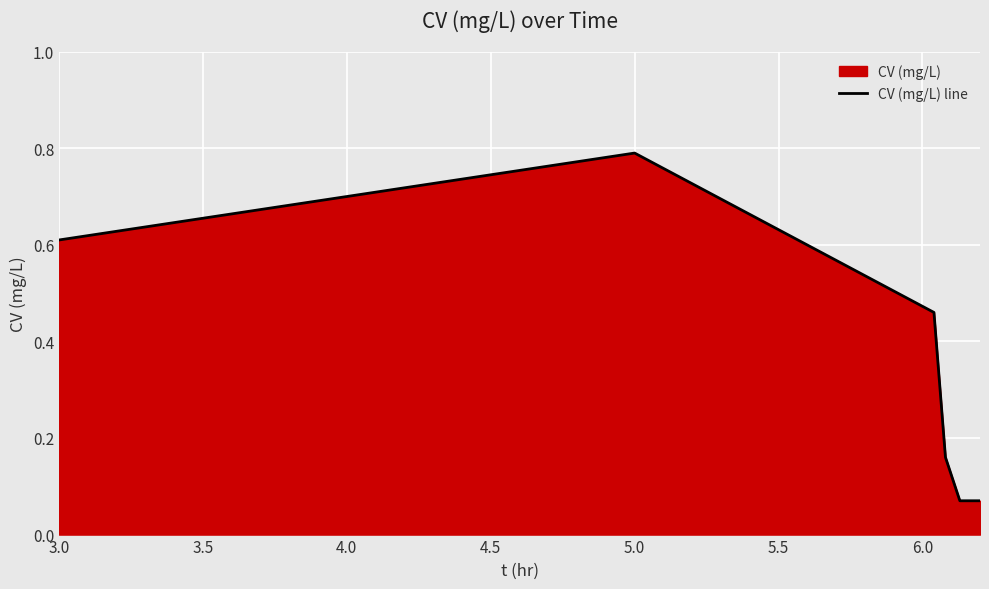

True or false: there are more than 2 points higher than both neighbors.

False